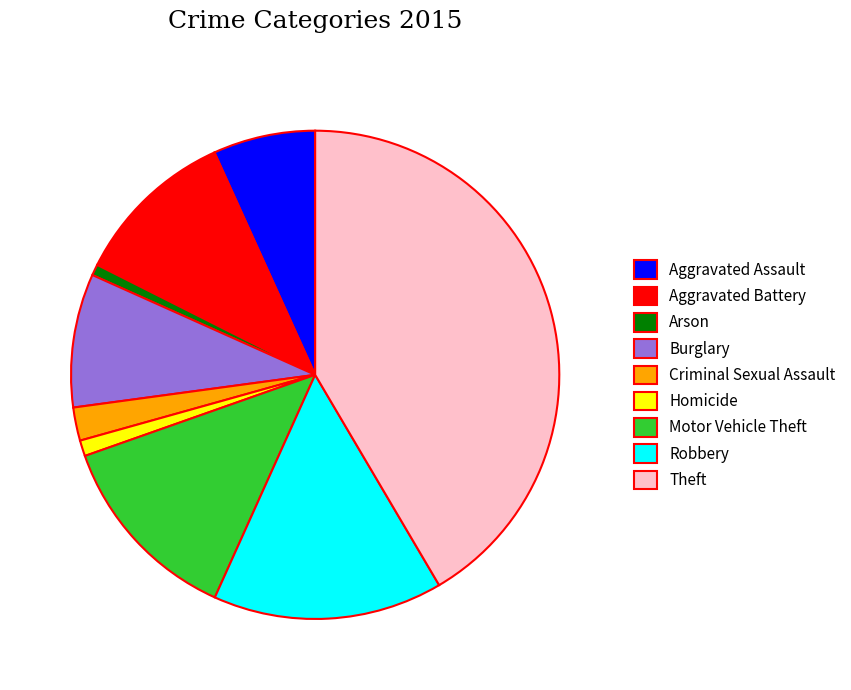

Do Homicide and Burglary together represent more than half of the pie?

No